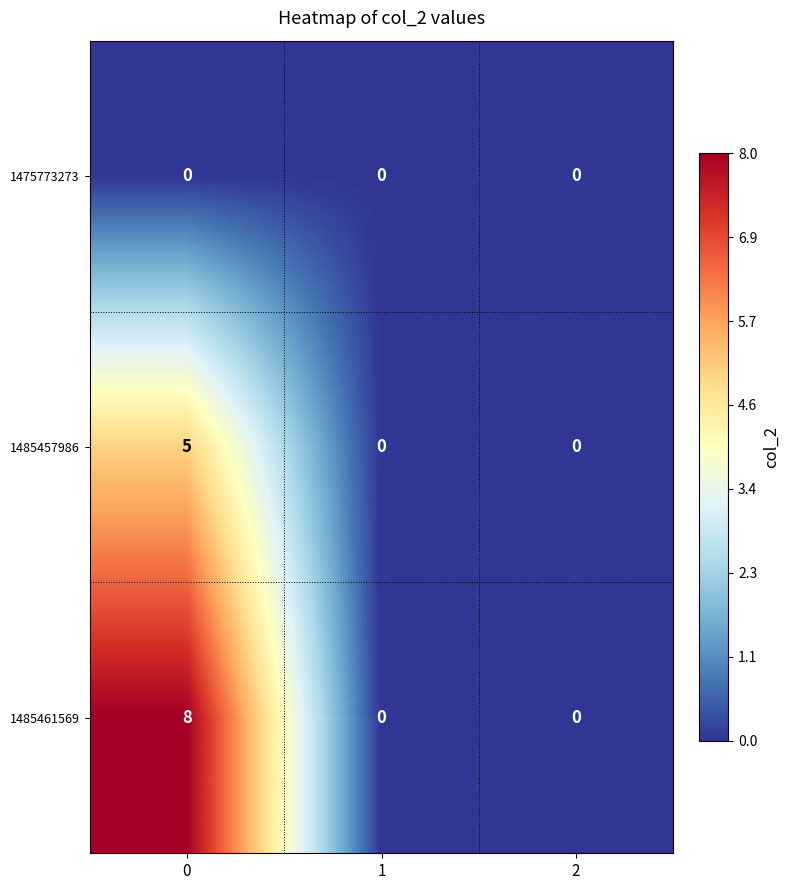

How many positive values does the 1485461569 series have?

1